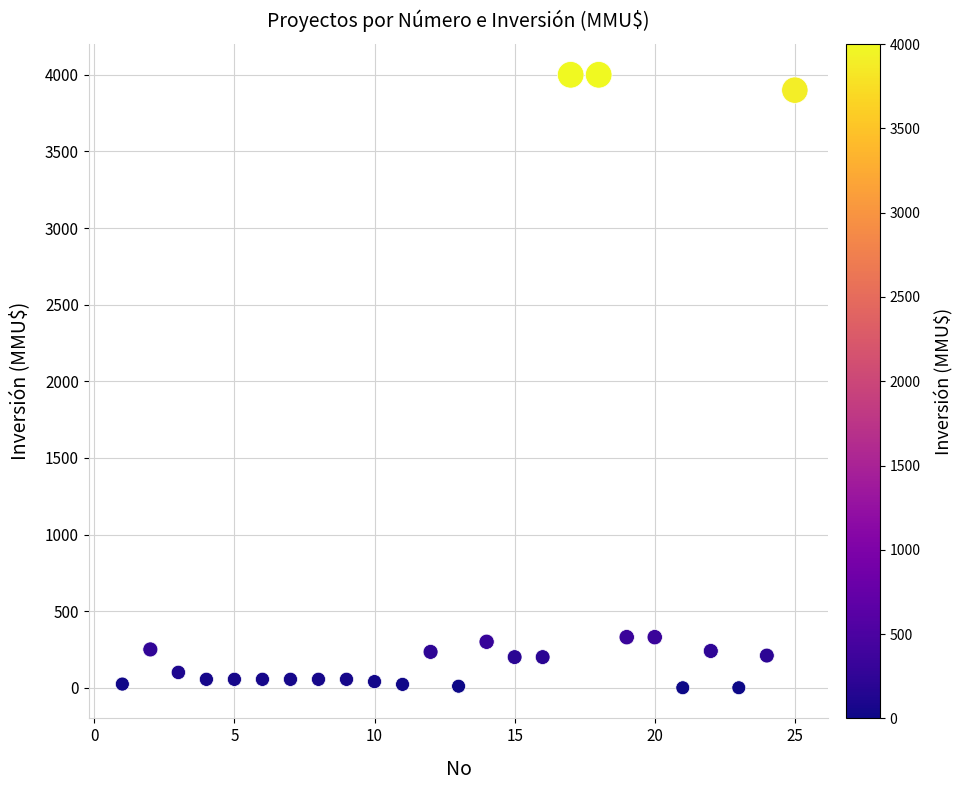

What is the range of Y values (max minus min)?

4000